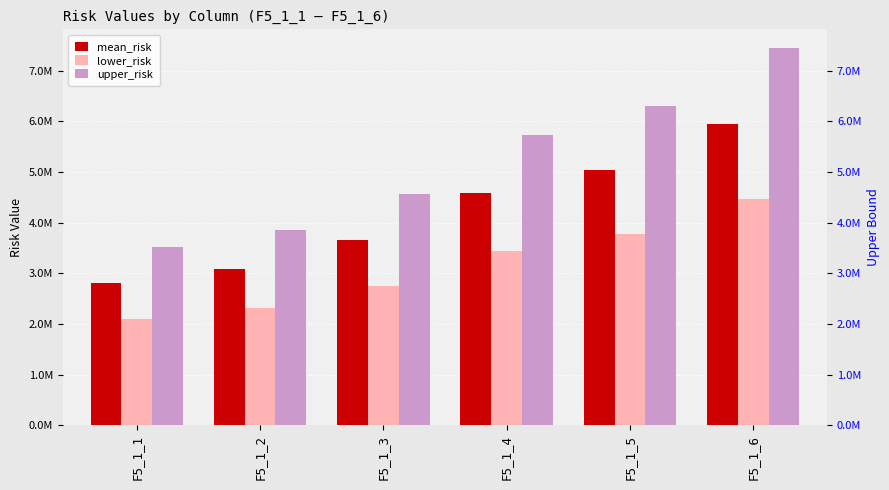

Reading right to left, extract all data points from this chart.

mean_risk: 5957786.9	5041210.7	4582914.3	3655085.0	3092764.2	2811603.9
lower_risk: 4468340.2	3780908.1	3437185.7	2741313.8	2319573.2	2108702.9
upper_risk: 7447233.6	6301513.4	5728642.9	4568856.3	3865955.3	3514504.8